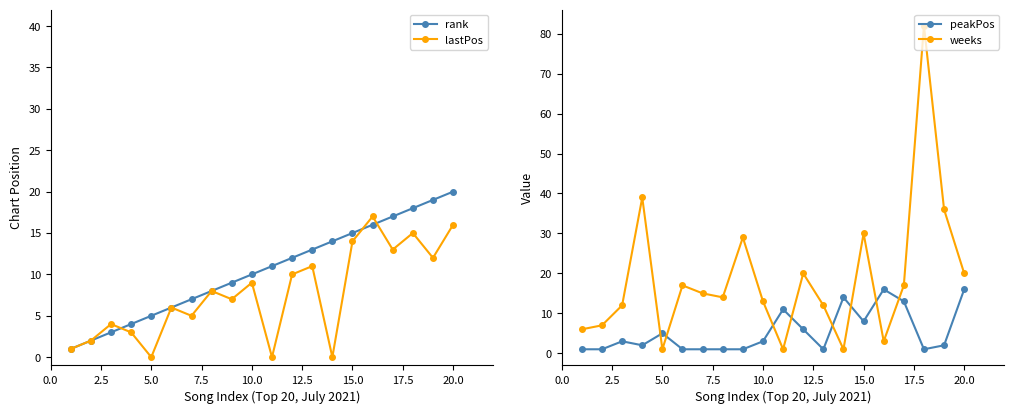

How many interior local peaks does the lastPos series have?

7